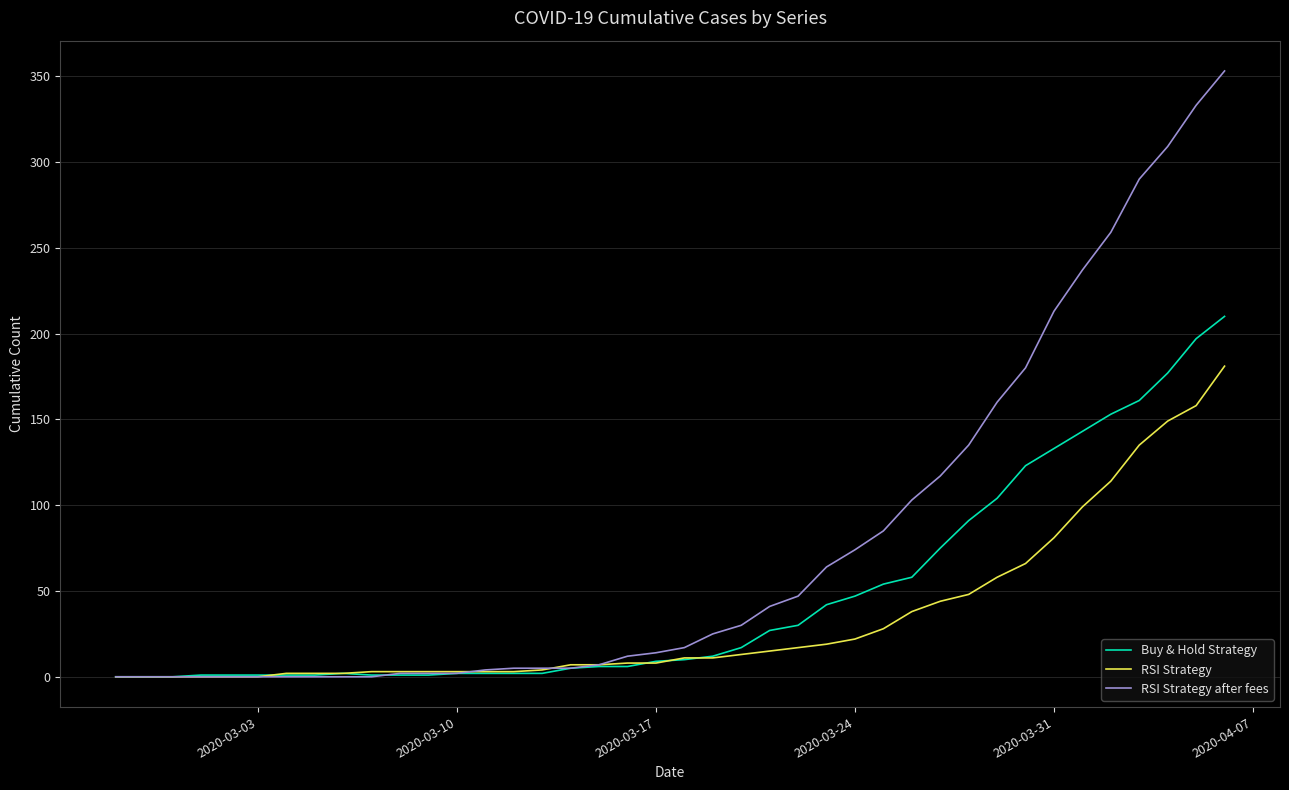

Which series has the largest total across all categories?

RSI Strategy after fees